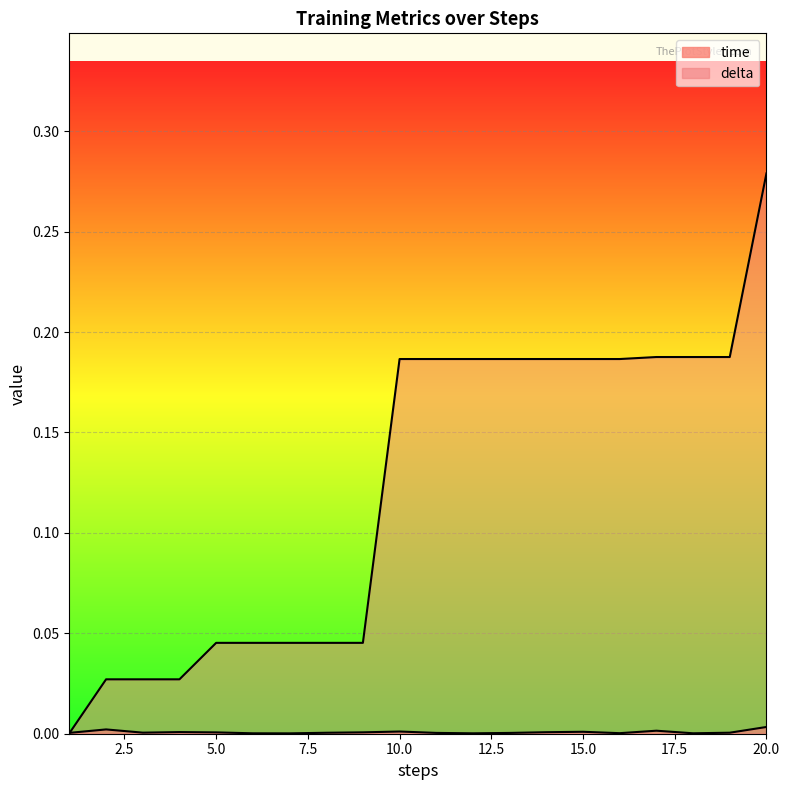

At which label does delta reach its minimum?

1